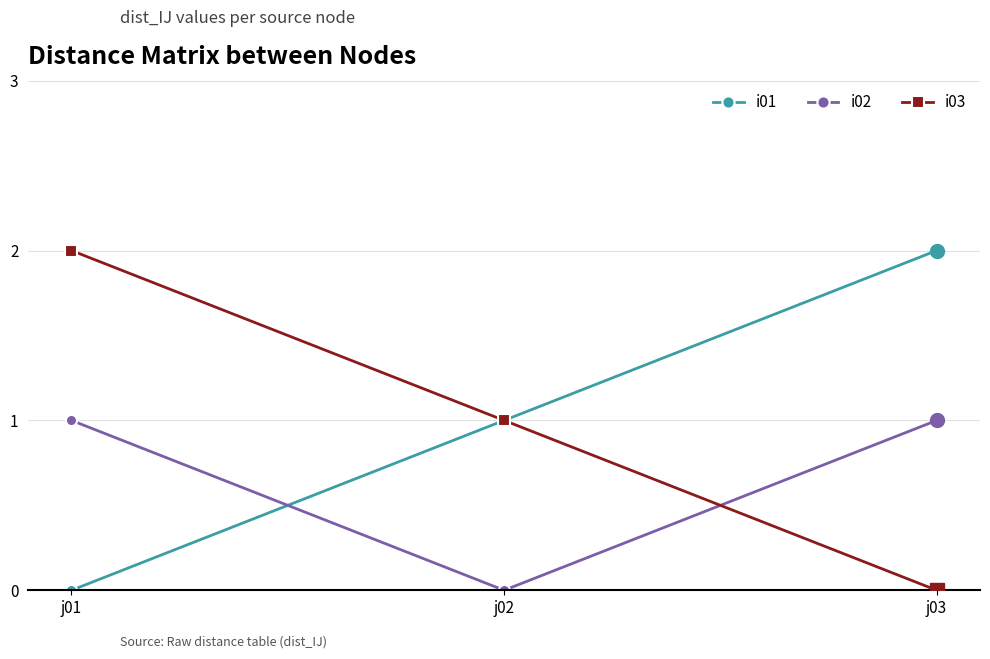

Which category has the lowest value in the i03 series?

j03